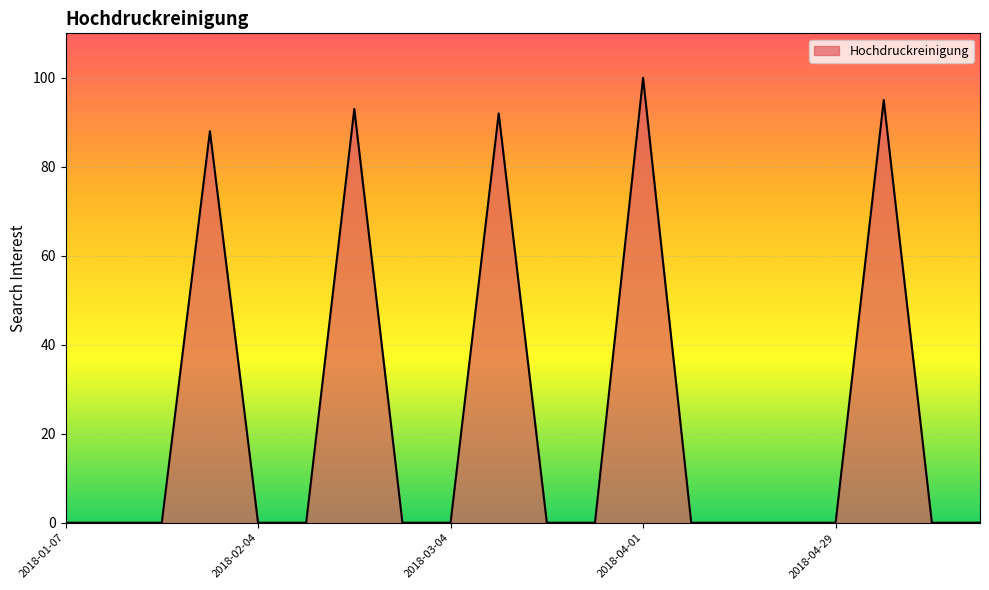

What is the maximum value shown in the chart?

100